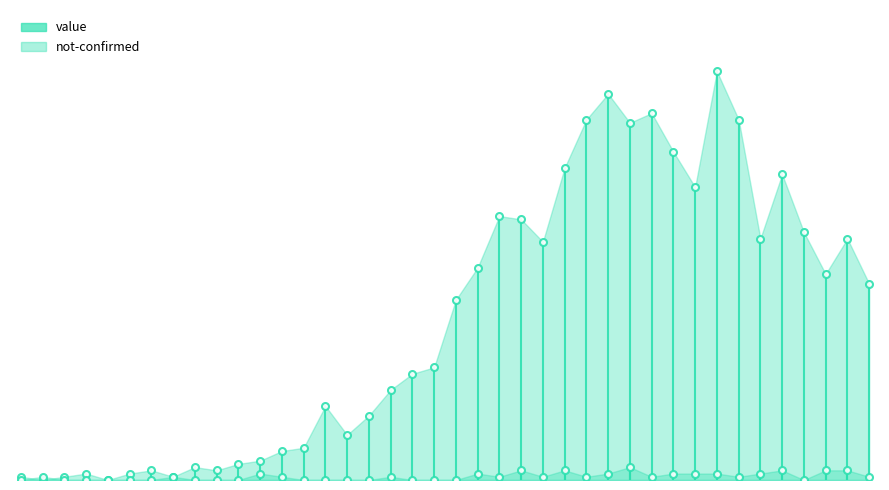

True or false: value has a value of 10 at 17.

False